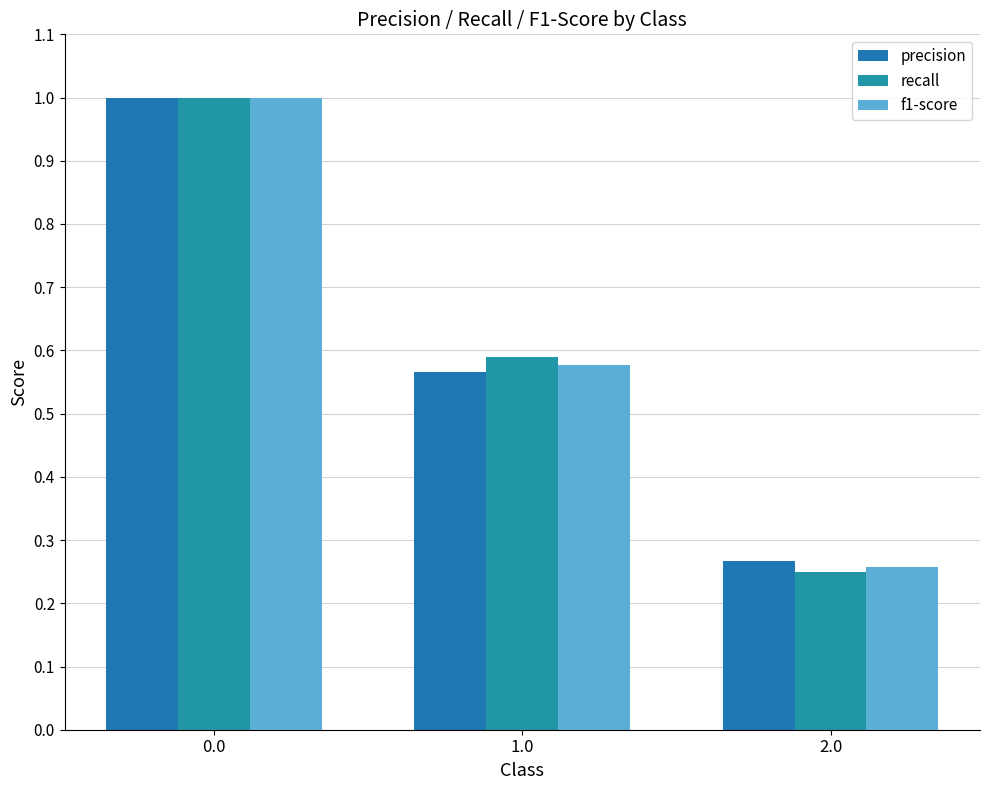

Is it true that precision equals 0.7 at 1.0?

False